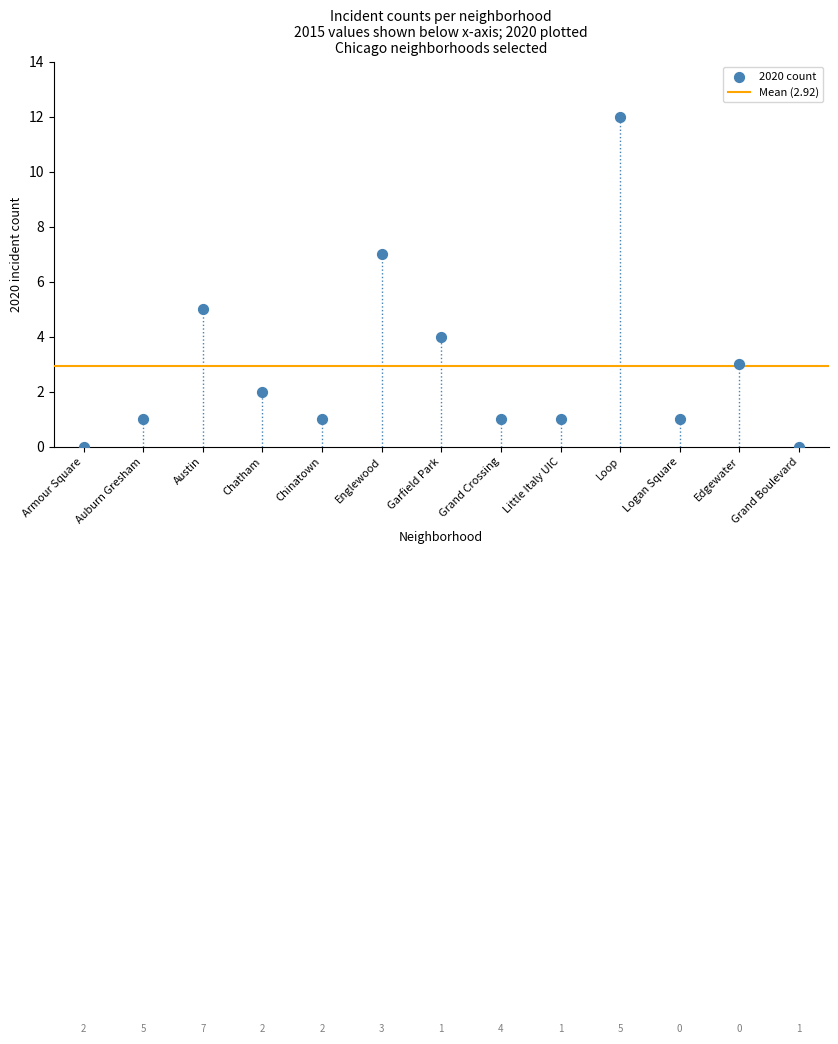

Count the number of points in this scatter plot.

13